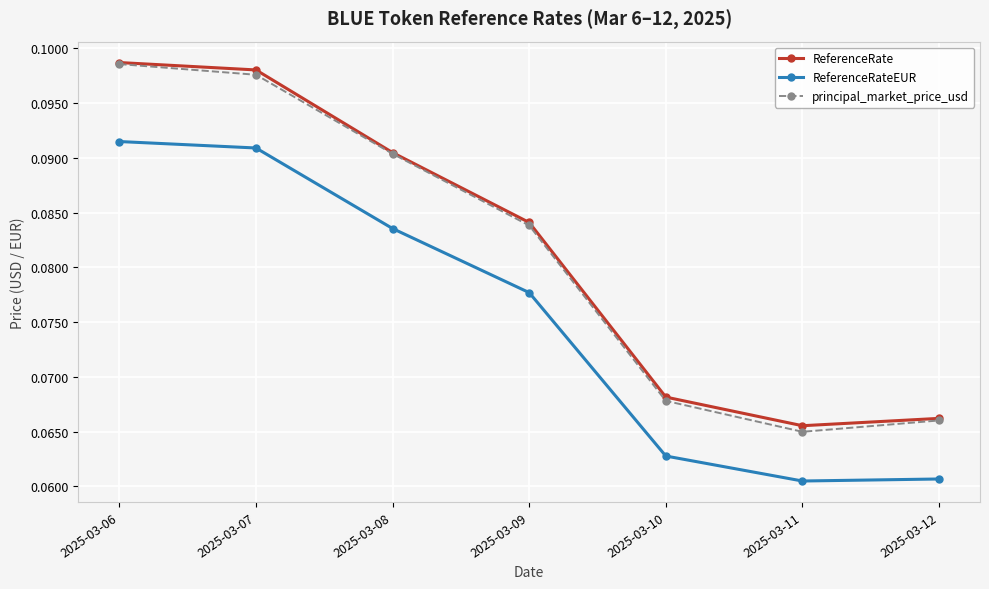

True or false: ReferenceRate and ReferenceRateEUR cross at least once.

False